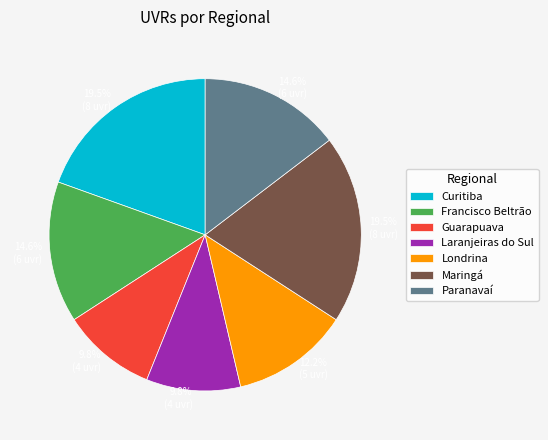

To the nearest percent, what is the combined percentage of Francisco Beltrão and Laranjeiras do Sul?

24%